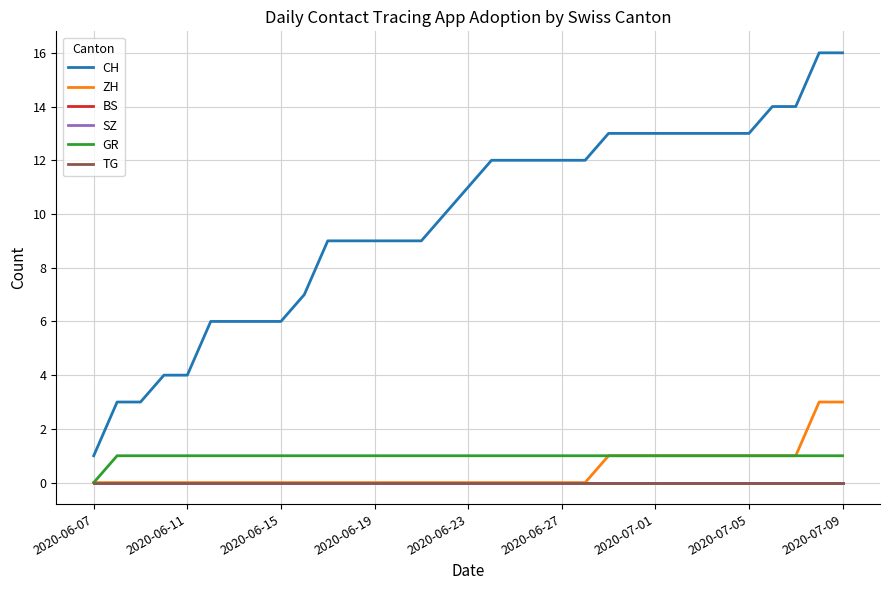

Which series has the widest spread of values?

CH